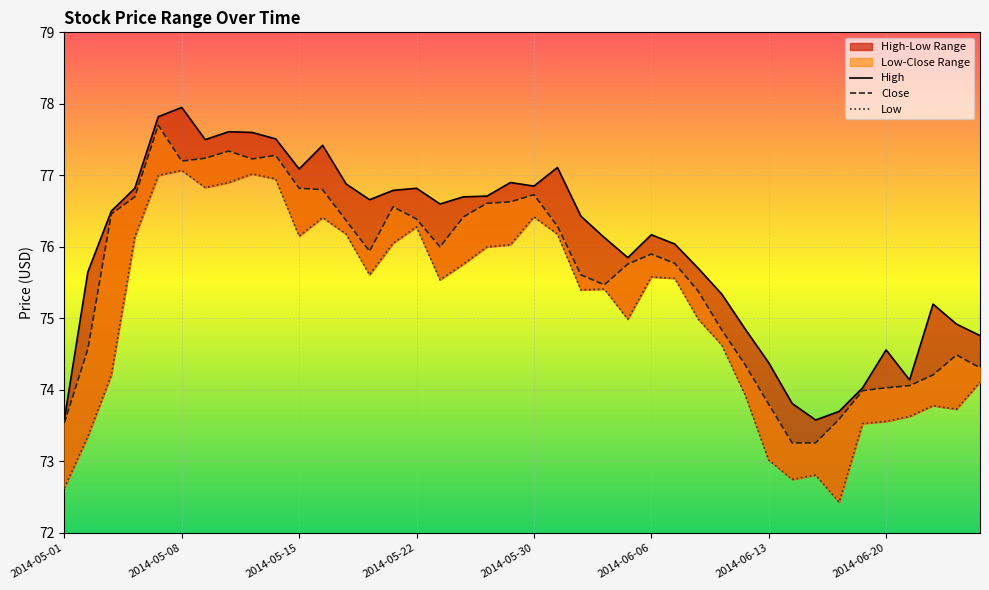

What is the label of the 4th point from the left?

2014-05-06